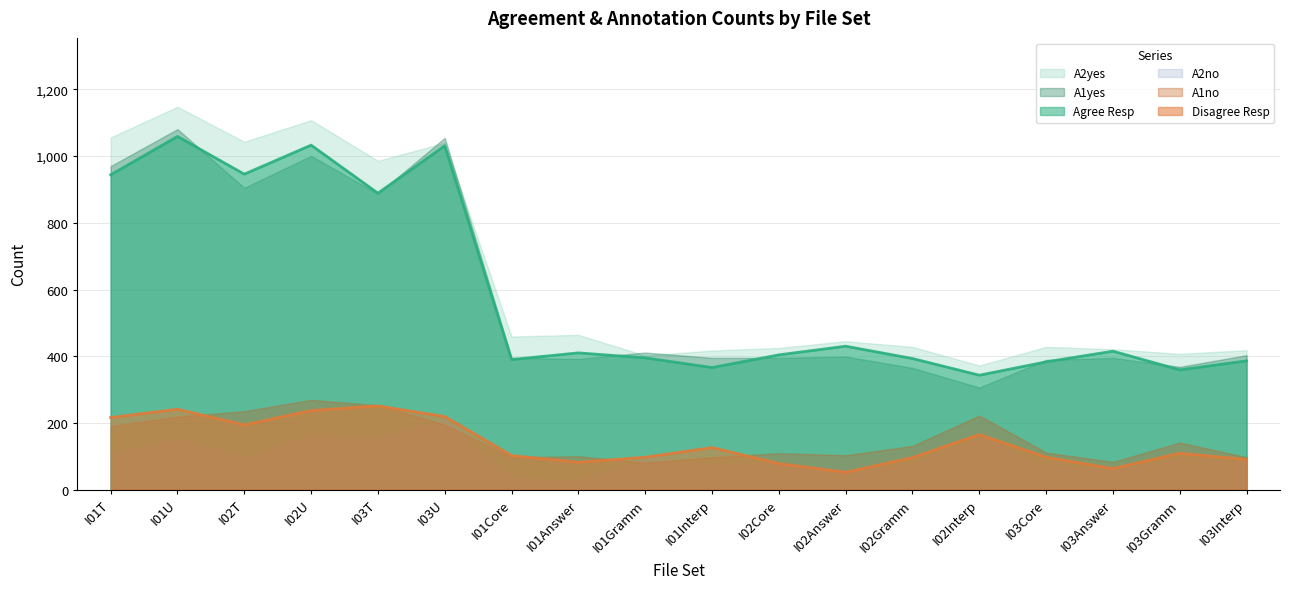

Where is the first local minimum for A2yes?

I02T